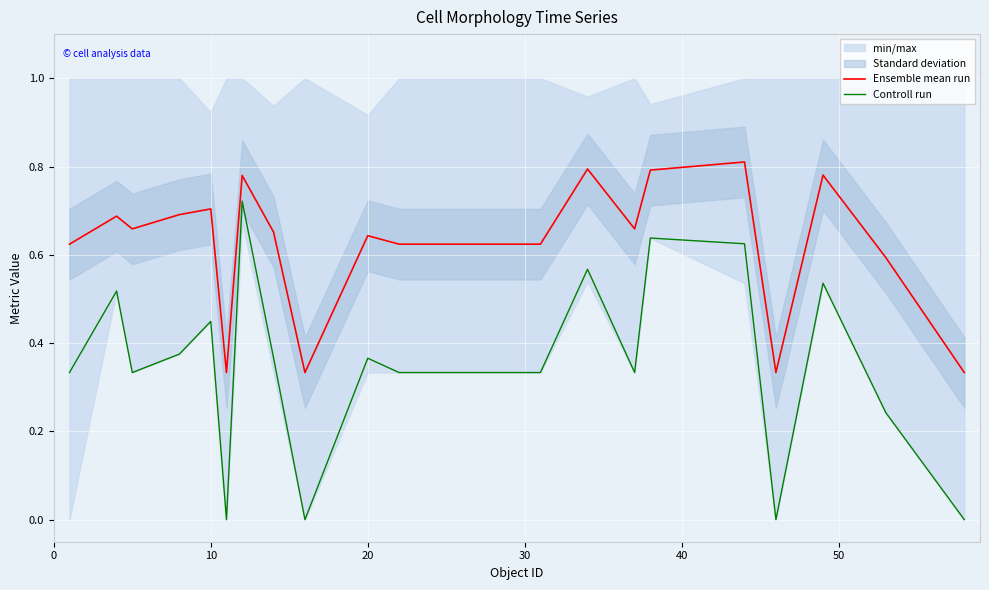

True or false: Controll run and Ensemble mean run intersect in this chart.

False